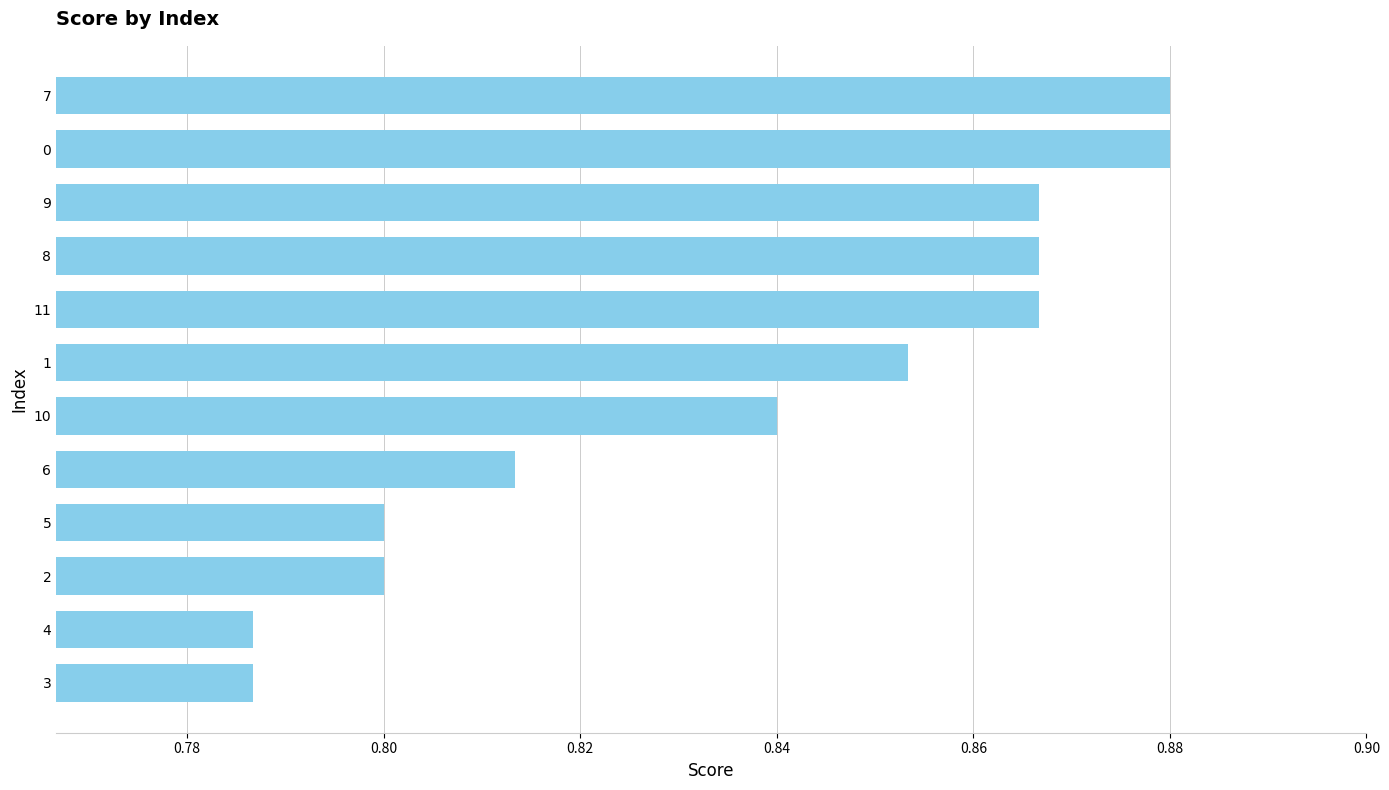

True or false: the data shows 0.8 at 4.

True